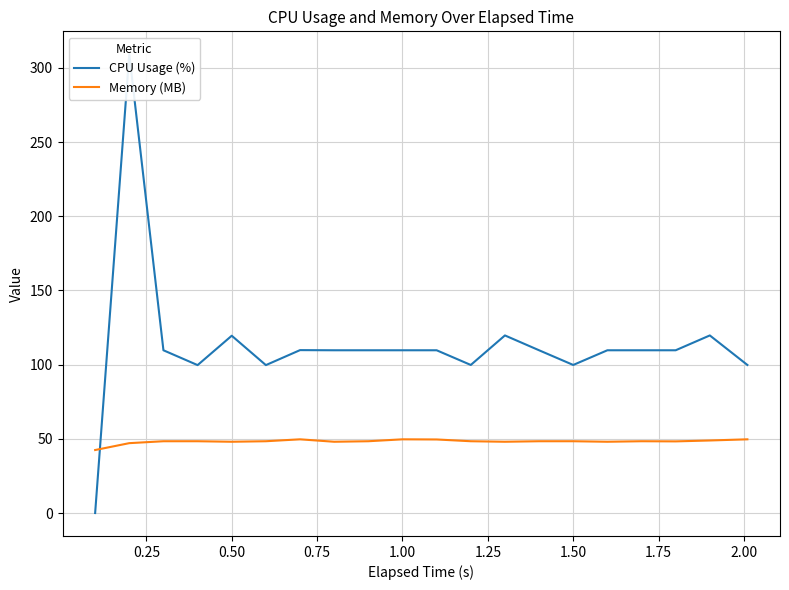

Rank the series by their maximum value, from lowest to highest.

Memory (MB), CPU Usage (%)